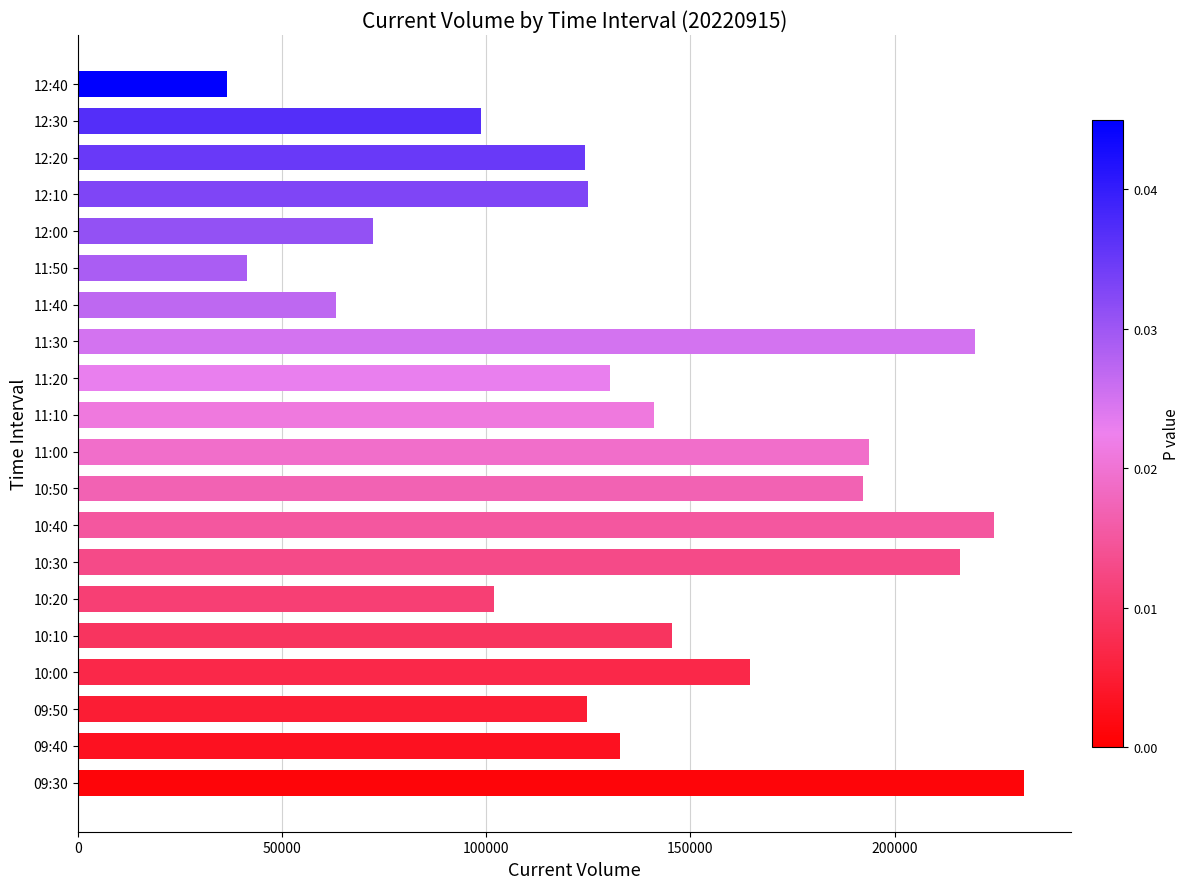

Read the value at 12:10.

124863